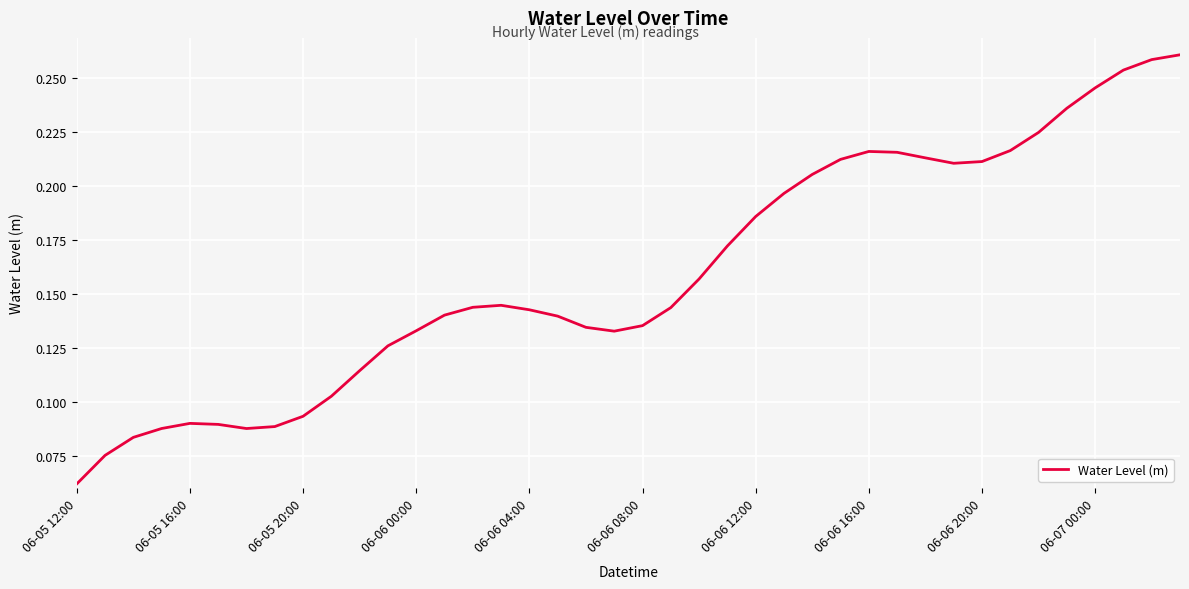

Which label corresponds to the smallest value in the chart?

06-05 12:00